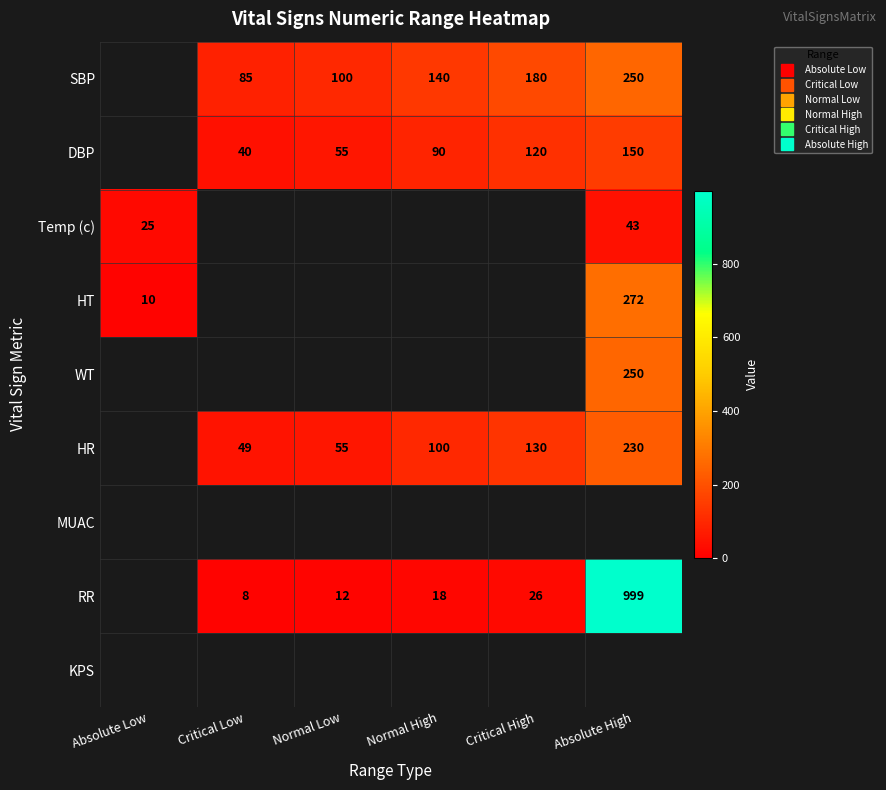

Between Normal Low and Normal High, which series saw the biggest shift?

HR